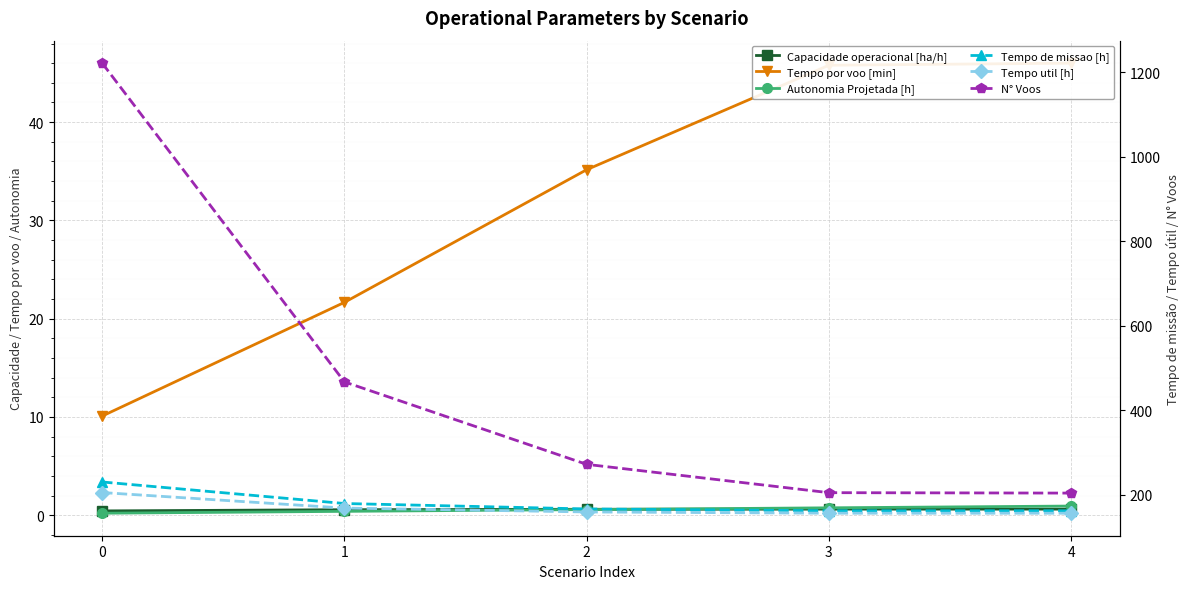

What is the sum of the N° Voos values at 4 and 3?

409.0